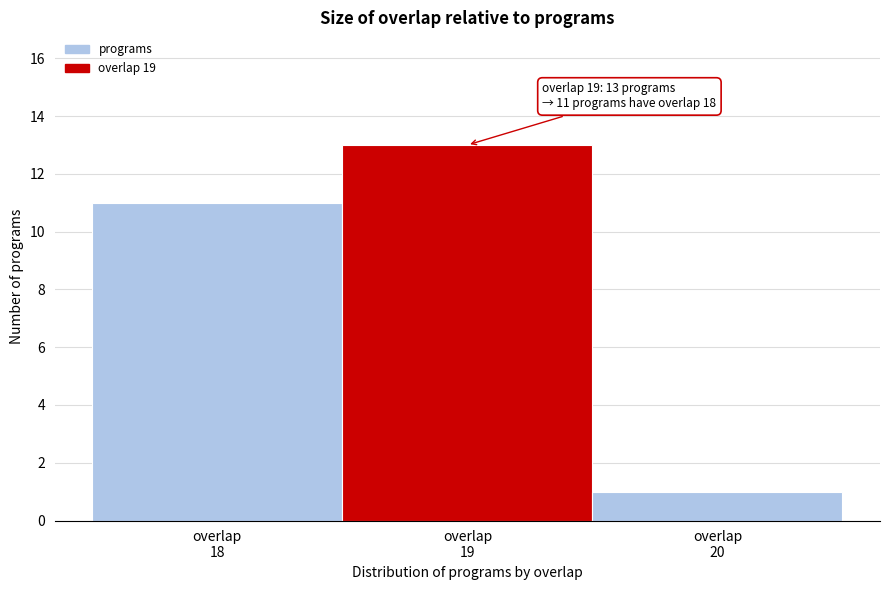

Over which range of the x-axis is the bar tallest?

18.5 to 19.5